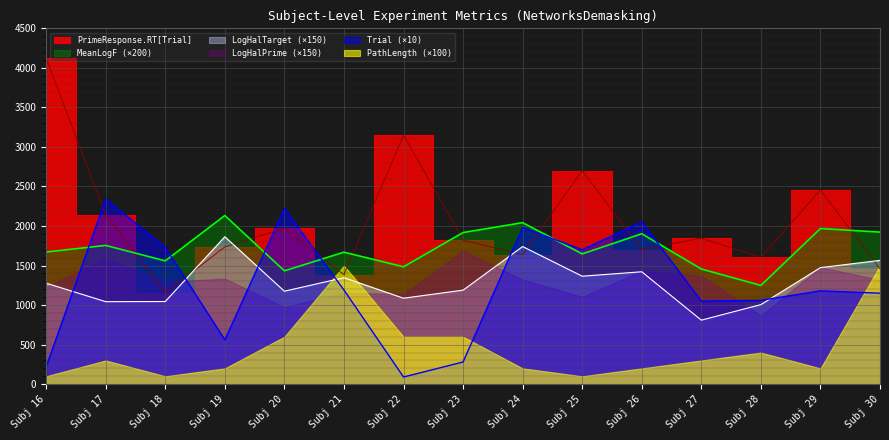

True or false: LogHalTarget (×150) and MeanLogF (×200) cross at least once.

False